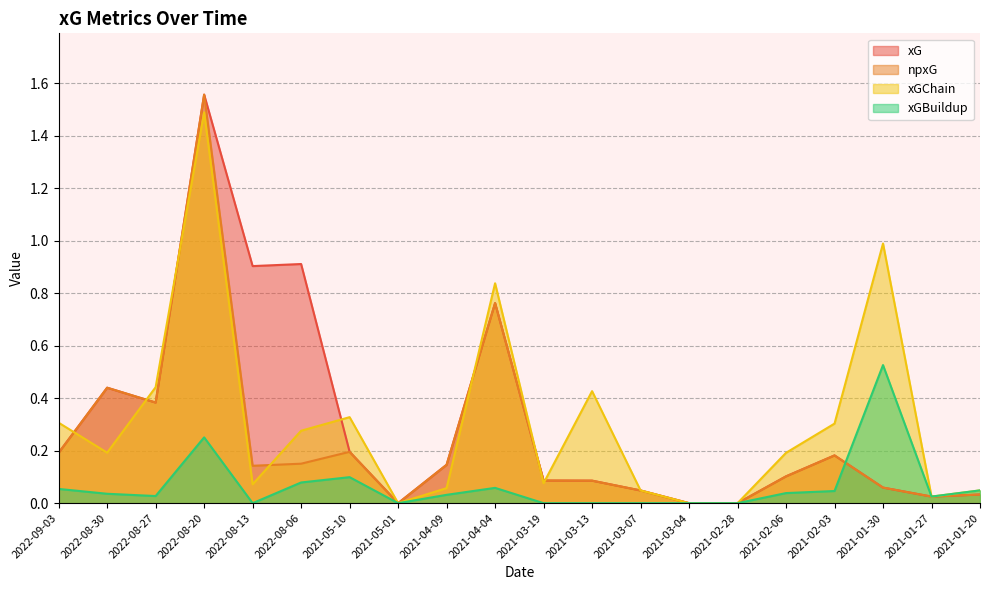

Between 2021-03-07 and 2021-02-03, which is larger?

2021-02-03